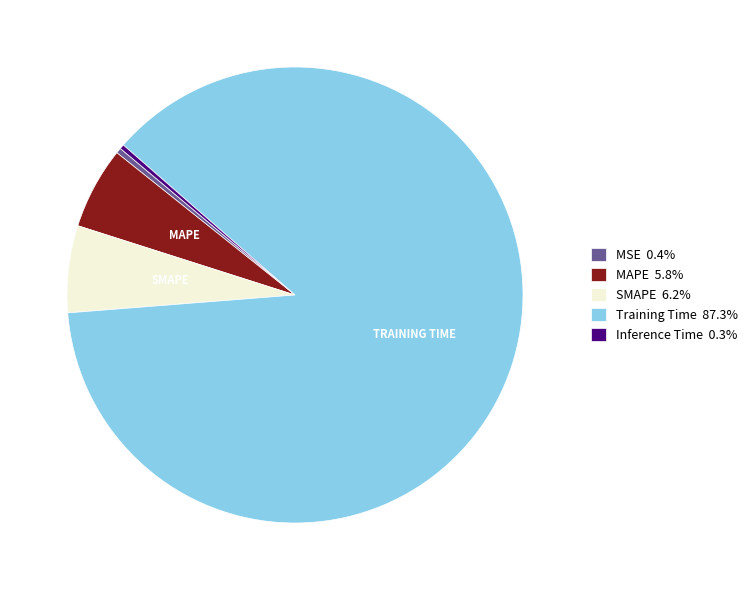

Does any single category account for the majority?

Yes